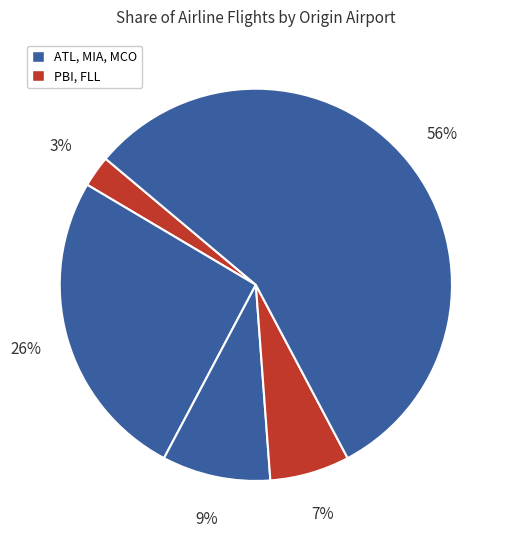

How many segments does this pie chart have?

5